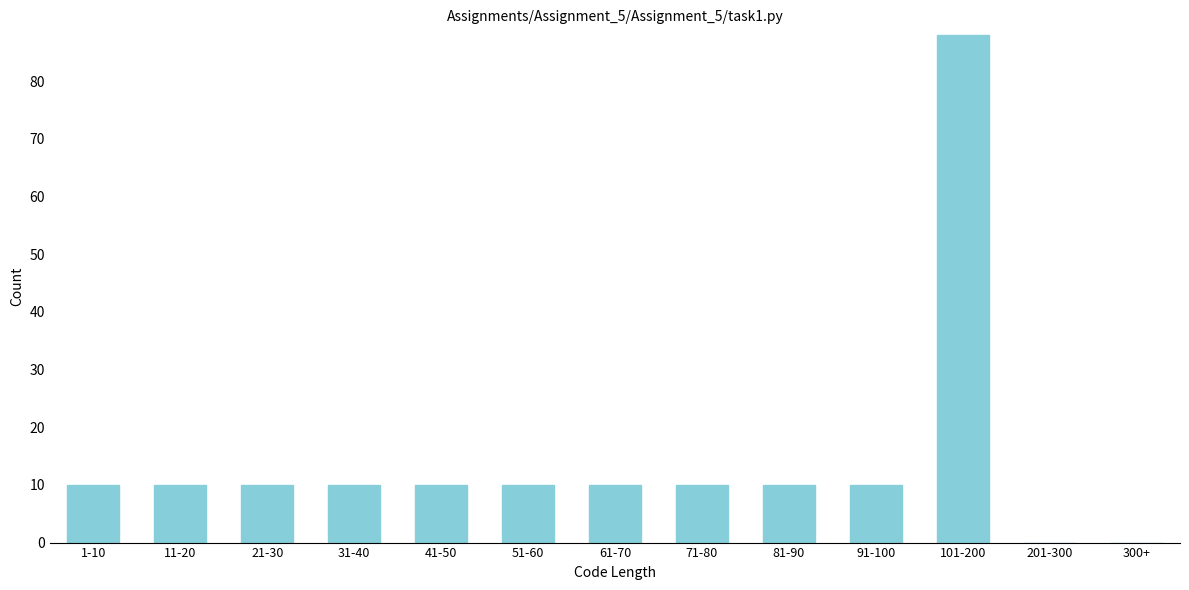

Reading left to right, transcribe all the data shown in this chart.

1-10=10	11-20=10	21-30=10	31-40=10	41-50=10	51-60=10	61-70=10	71-80=10	81-90=10	91-100=10	101-200=88	201-300=0	300+=0